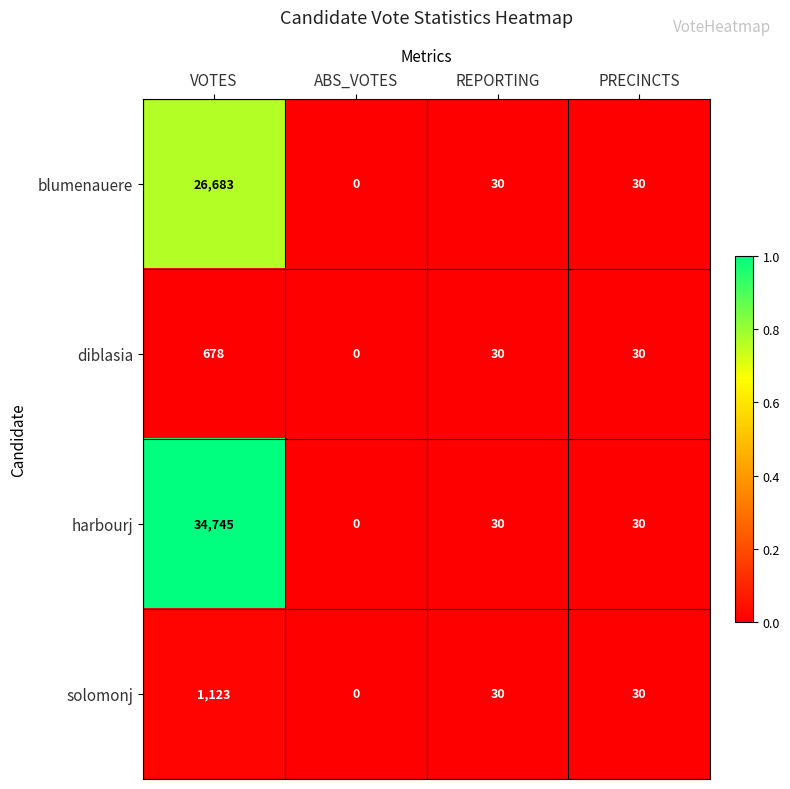

What is the difference between the maximum and second lowest values in the diblasia series?

648